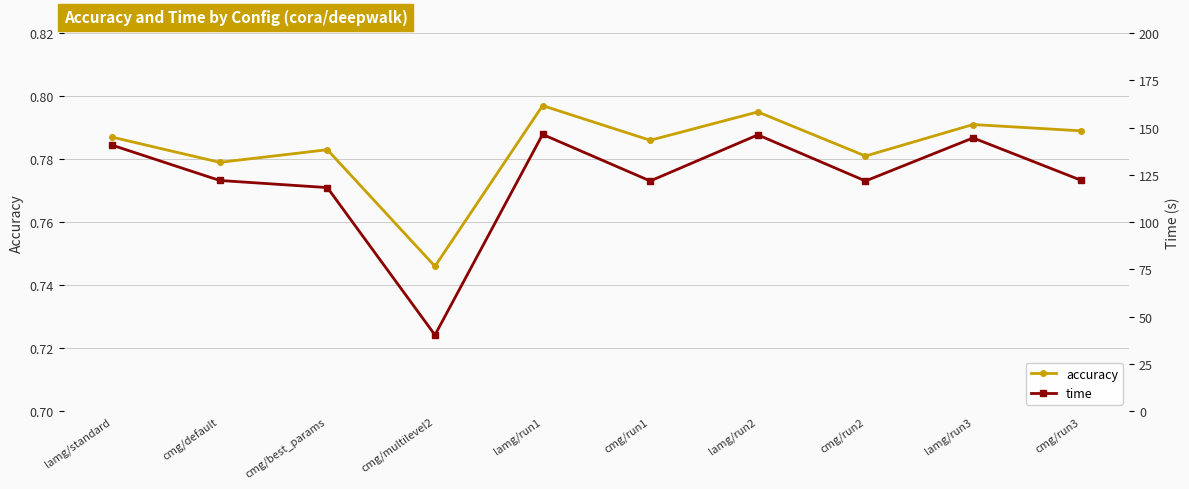

What is the maximum value for time?

146.4